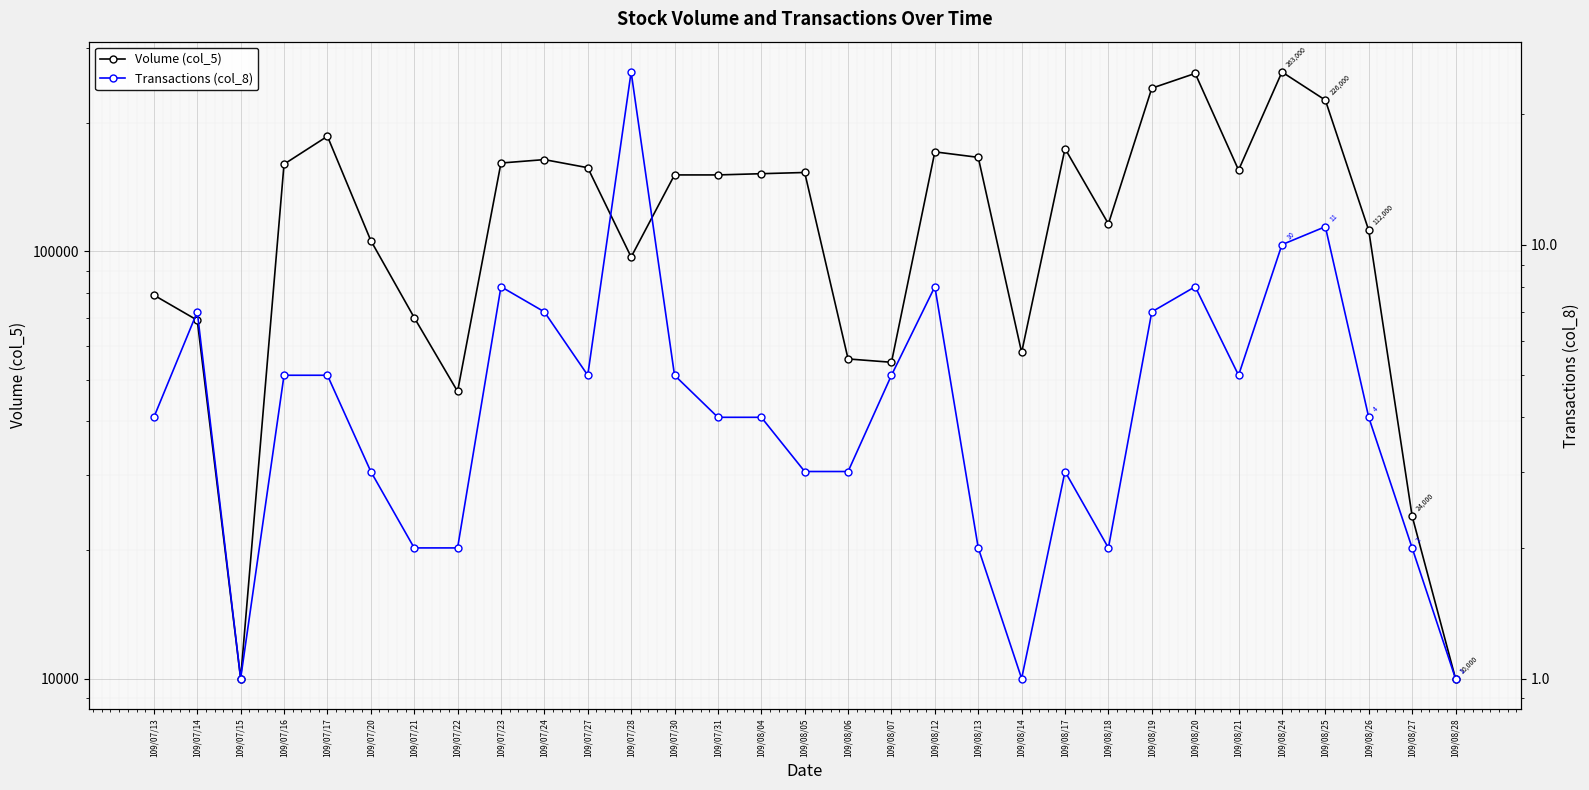

Reading left to right, transcribe all the data shown in this chart.

Volume (col_5): 109/07/13=79000	109/07/14=69000	109/07/15=10000	109/07/16=160000	109/07/17=186000	109/07/20=106000	109/07/21=70000	109/07/22=47000	109/07/23=161000	109/07/24=164000	109/07/27=157000	109/07/28=97000	109/07/30=151000	109/07/31=151000	109/08/04=152000	109/08/05=153000	109/08/06=56000	109/08/07=55000	109/08/12=171000	109/08/13=166000	109/08/14=58000	109/08/17=174000	109/08/18=116000	109/08/19=241000	109/08/20=261000	109/08/21=155000	109/08/24=263000	109/08/25=226000	109/08/26=112000	109/08/27=24000	109/08/28=10000
Transactions (col_8): 109/07/13=4	109/07/14=7	109/07/15=1	109/07/16=5	109/07/17=5	109/07/20=3	109/07/21=2	109/07/22=2	109/07/23=8	109/07/24=7	109/07/27=5	109/07/28=25	109/07/30=5	109/07/31=4	109/08/04=4	109/08/05=3	109/08/06=3	109/08/07=5	109/08/12=8	109/08/13=2	109/08/14=1	109/08/17=3	109/08/18=2	109/08/19=7	109/08/20=8	109/08/21=5	109/08/24=10	109/08/25=11	109/08/26=4	109/08/27=2	109/08/28=1